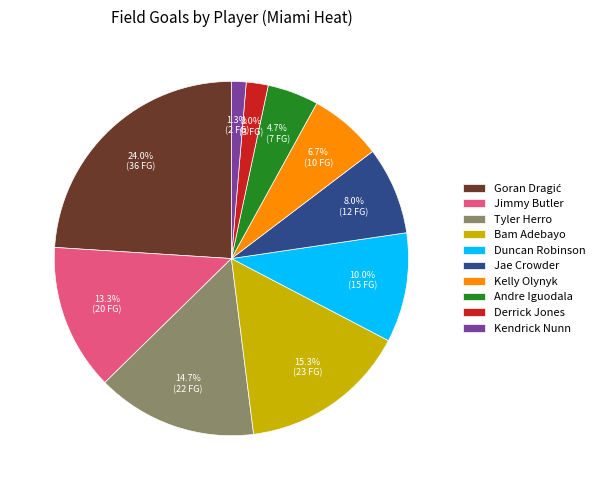

To the nearest percent, what is the combined percentage of Jimmy Butler and Derrick Jones?

15%